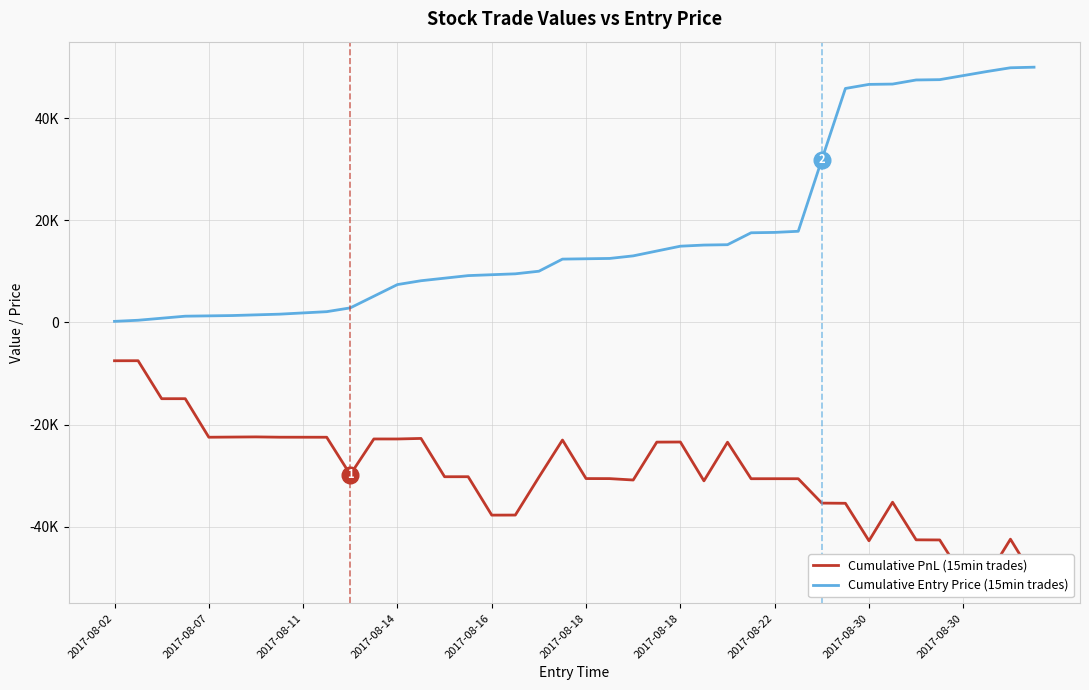

Is it true that Cumulative PnL (15min trades) equals -22821.7 at 2017-08-14?

True